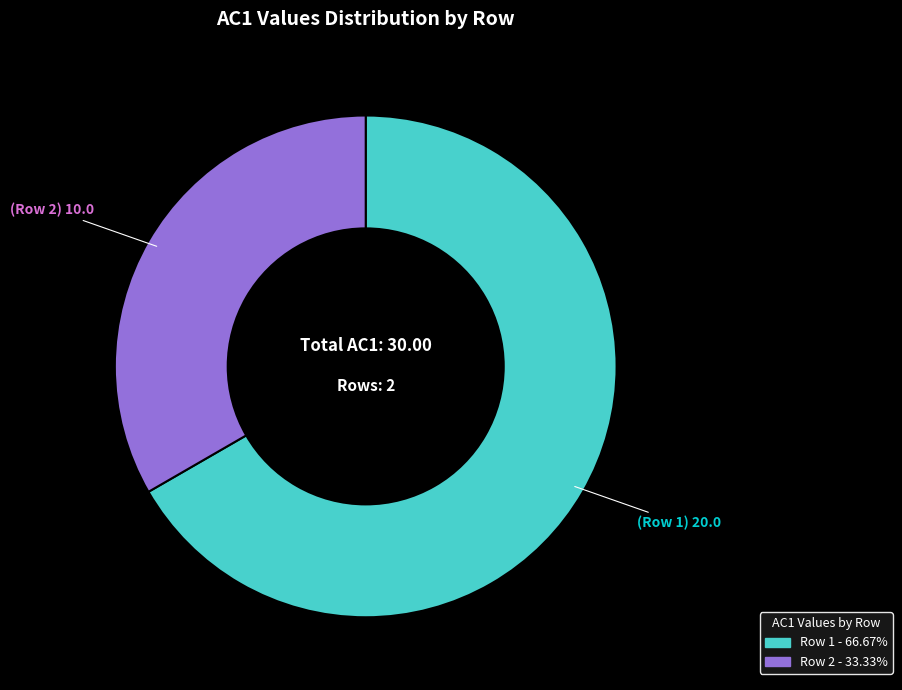

What is the ratio of the value at Row 2 to the value at Row 1?

0.5